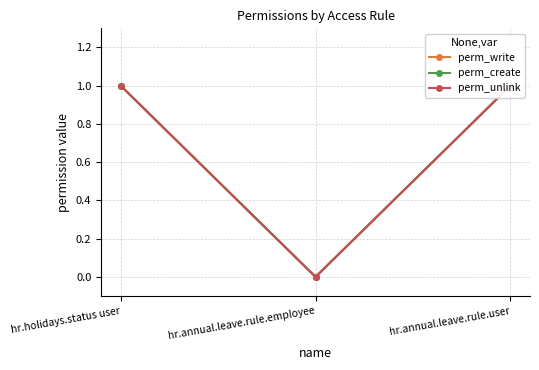

Which category has the lowest value across all series?

hr.annual.leave.rule.employee